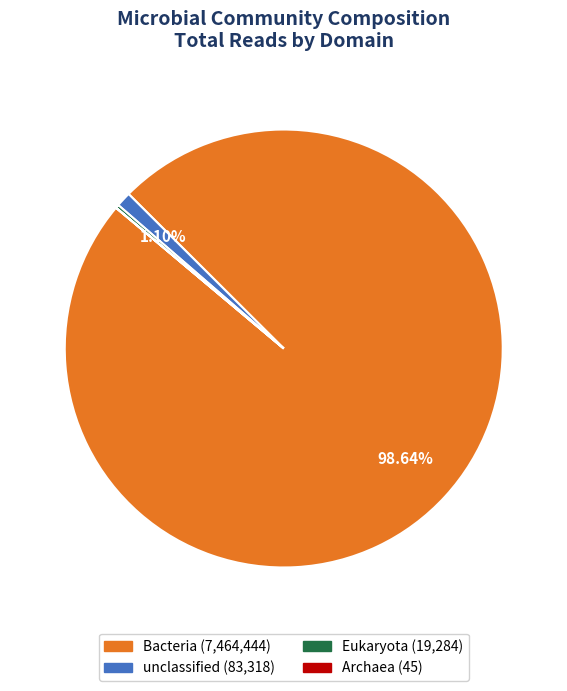

Which slice is the largest?

Bacteria